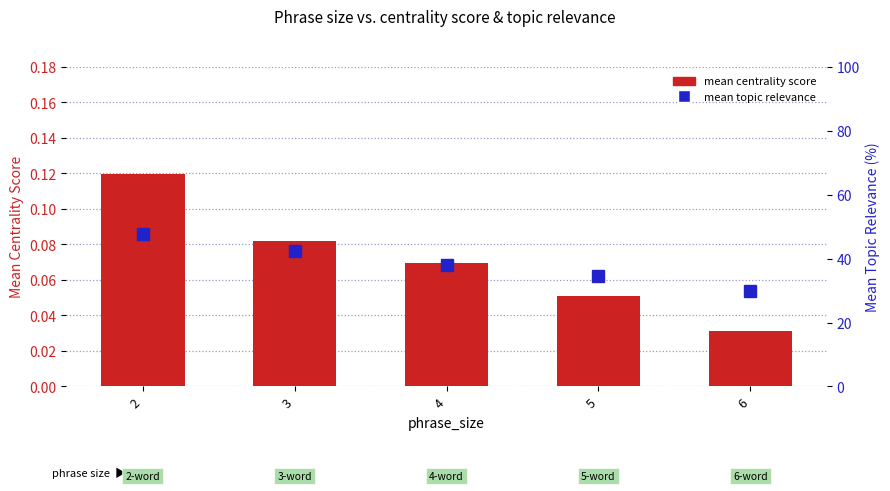

Between 2 and 4, which series saw the biggest shift?

mean topic relevance (% of max)